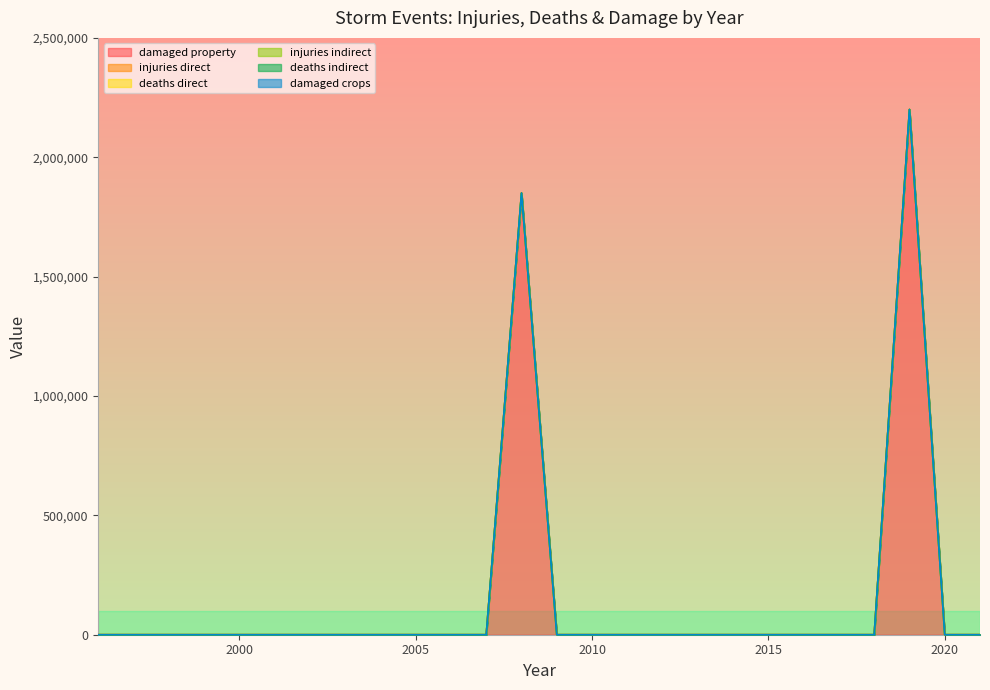

Rank the series by their maximum value, from lowest to highest.

states_total_injuries_indirect, states_total_deaths_indirect, states_total_damaged_crops, states_total_injuries_direct, states_total_deaths_direct, states_total_damaged_property